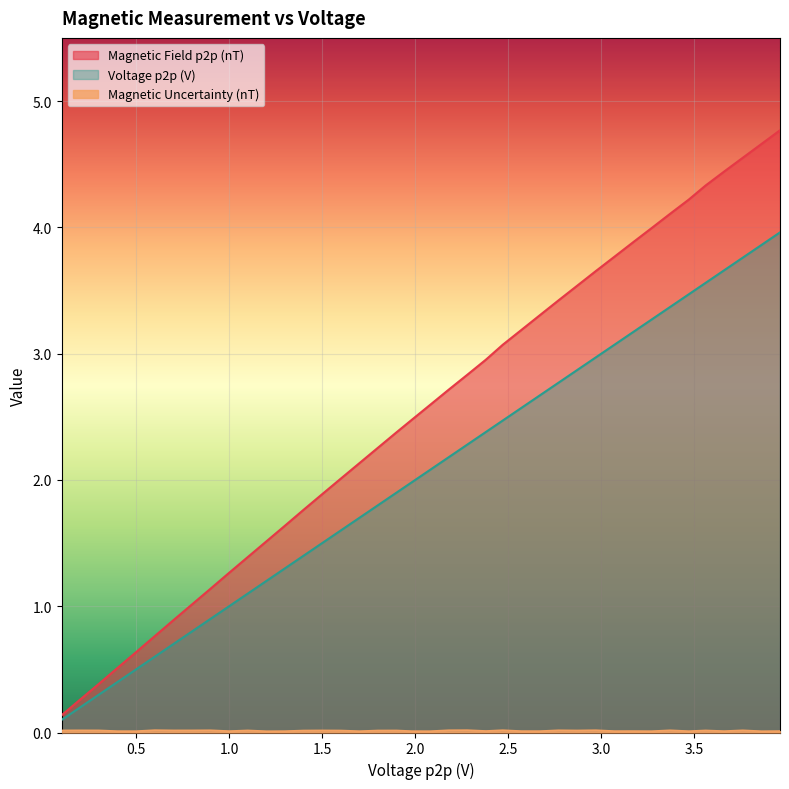

What is the total value across all series at 3.17?

7.1